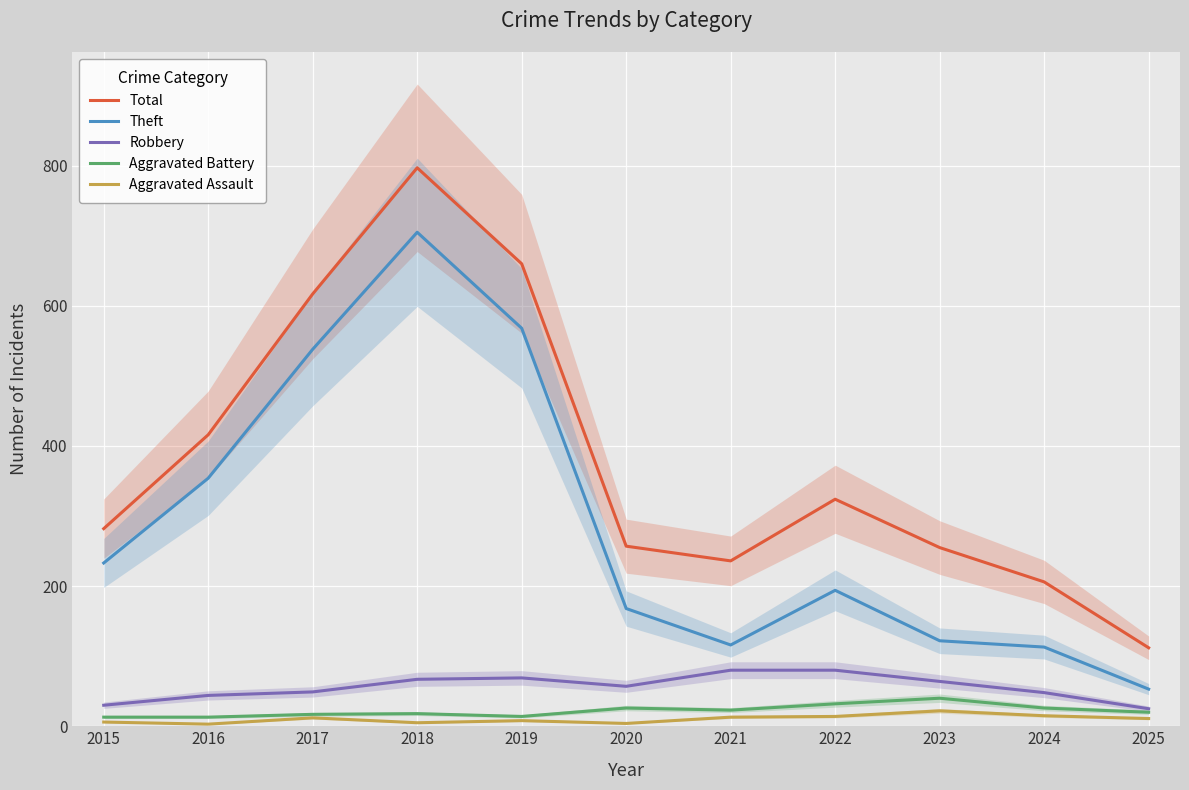

How many values in the Theft series are below 194?

5